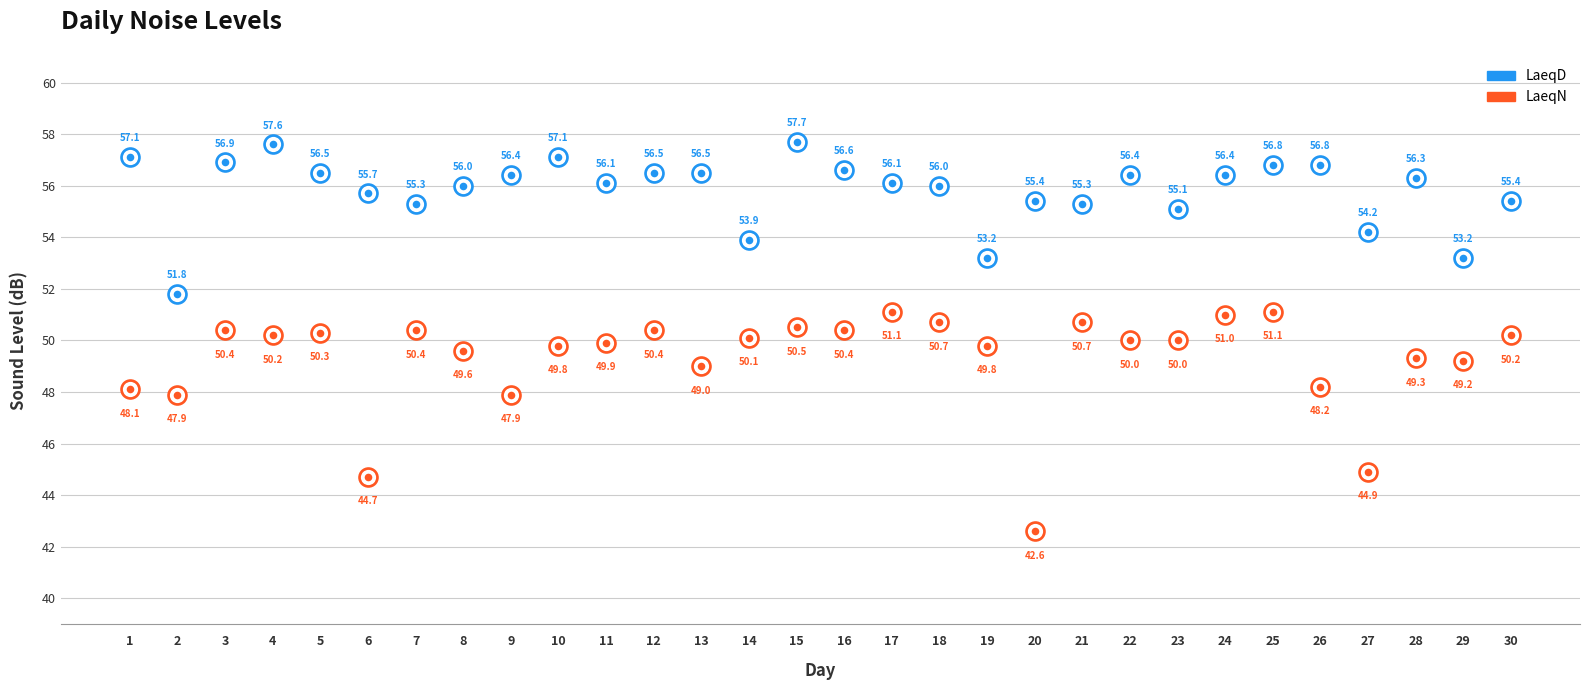

At how many categories does at least one series exceed 52?

29